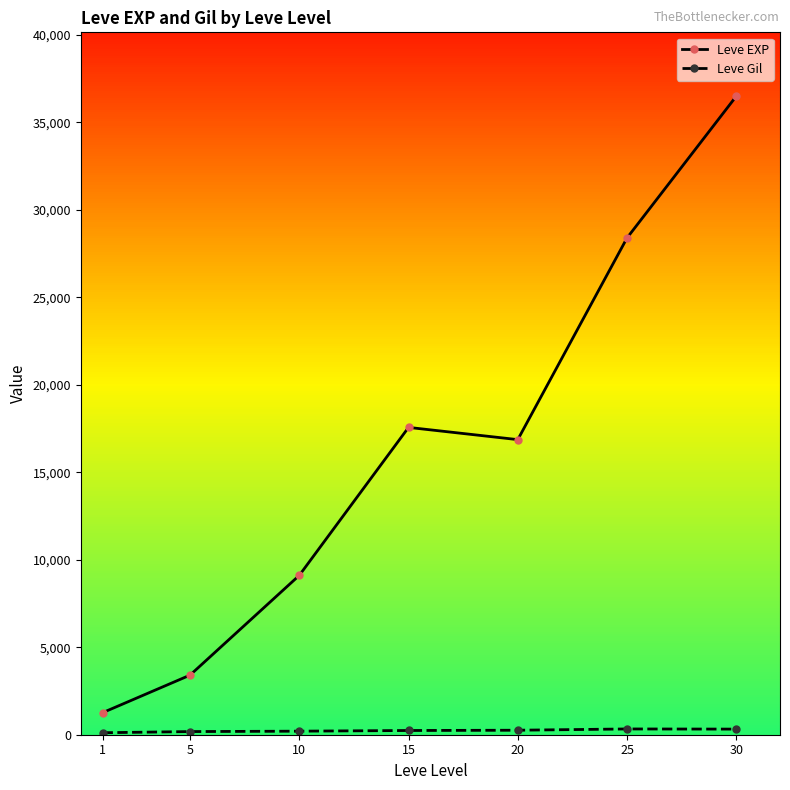

What is the difference between the Leve EXP values at 1 and 5?

2145.0